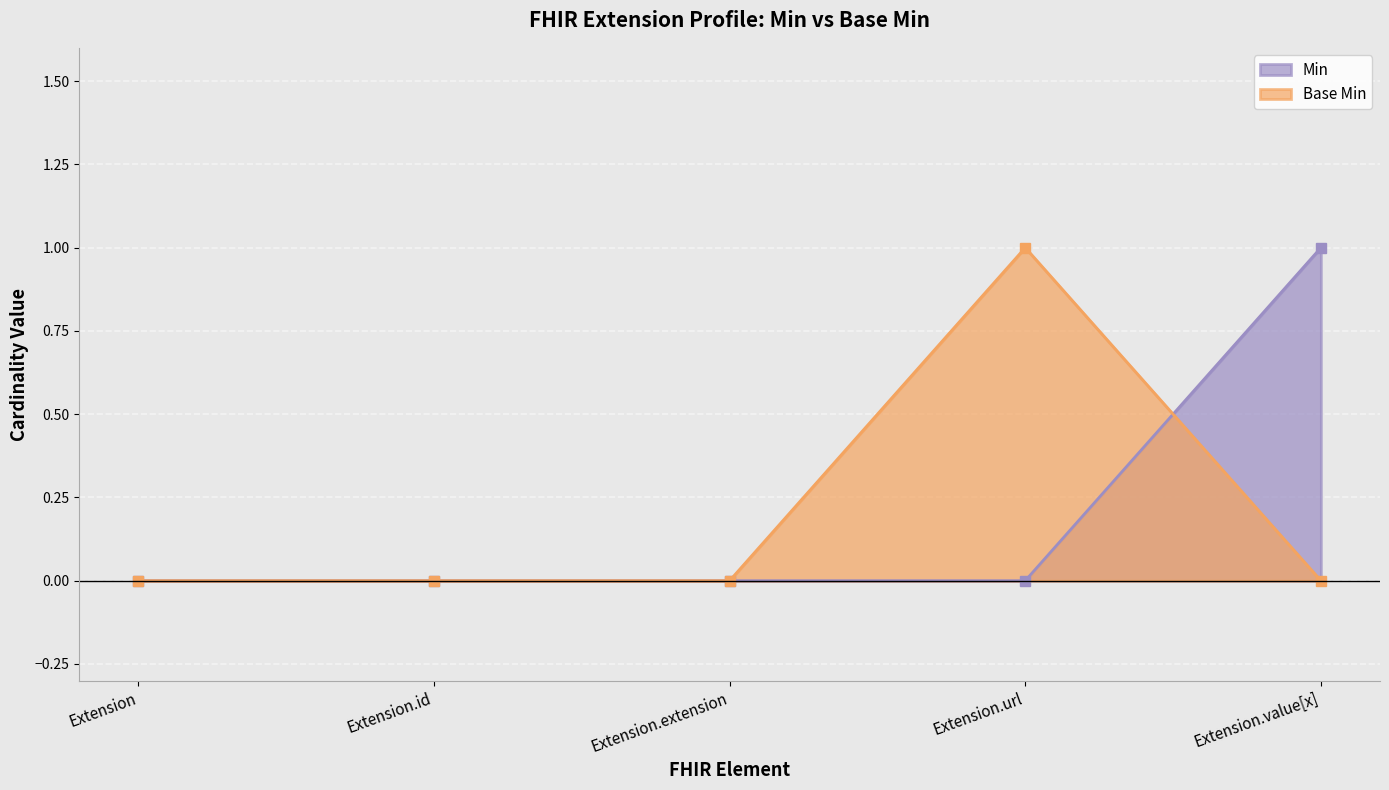

What is the sum of all Base Min values?

1